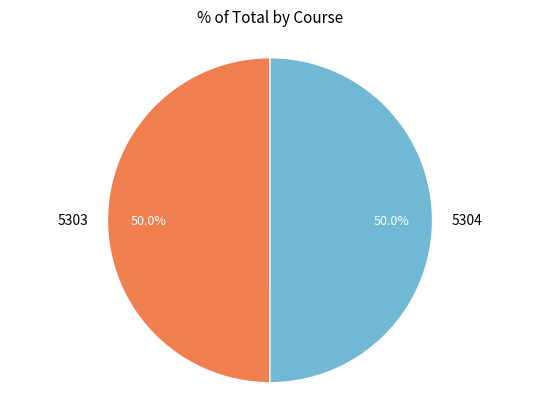

Is the sum of 5303 and 5304 greater than half?

Yes